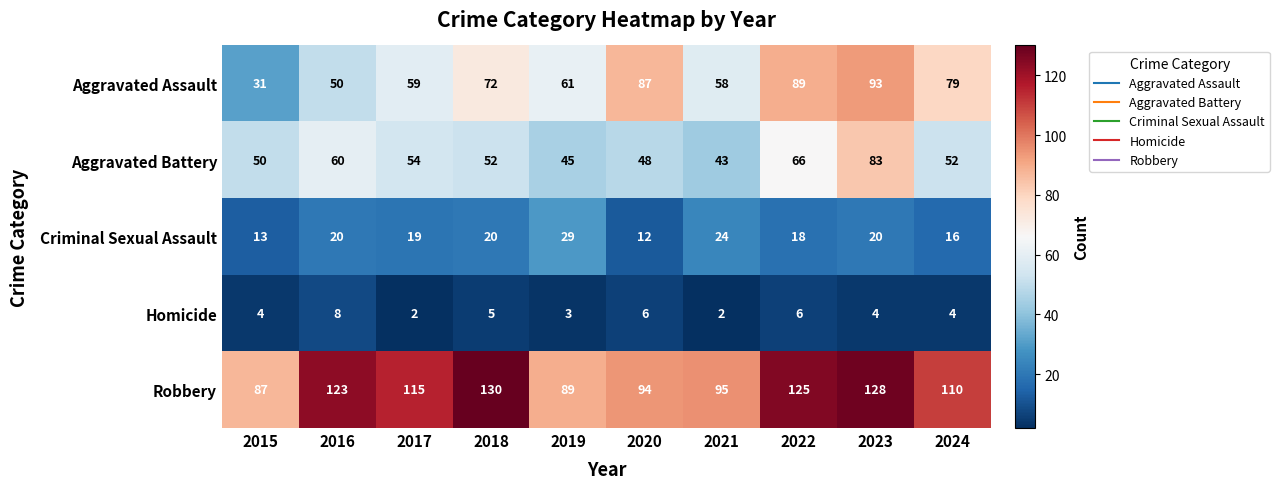

Which category has the highest value across all series?

2018